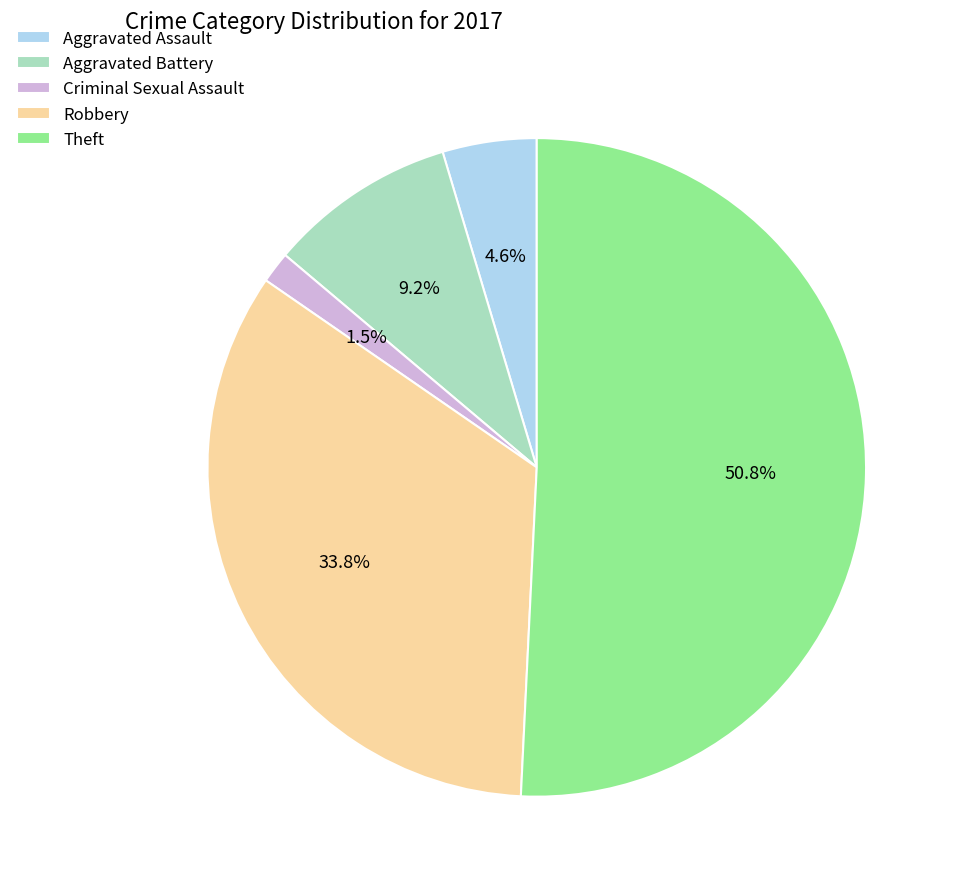

Combined, do Robbery and Criminal Sexual Assault account for over 50%?

No